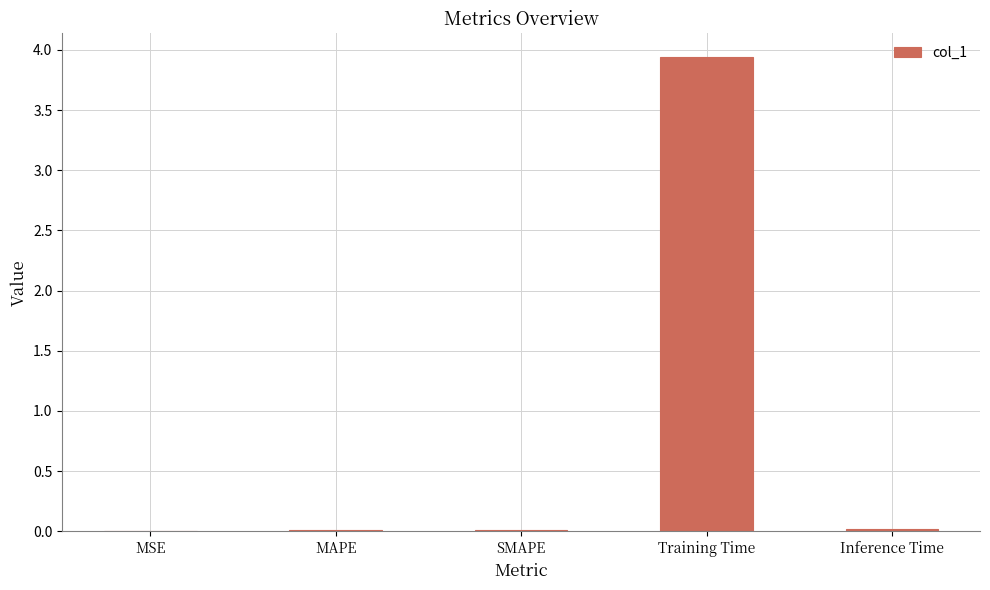

What is the sum of all values?

4.0